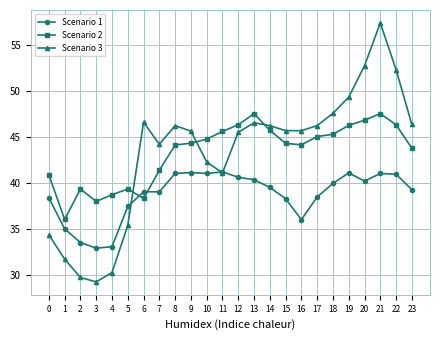

Between 7 and 11, which series saw the biggest shift?

Scenario 2